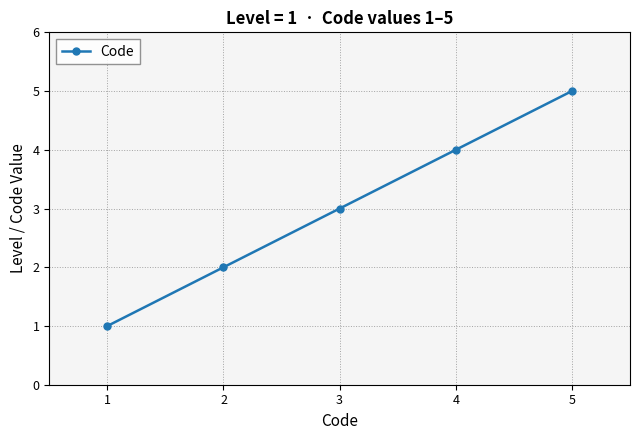

What is the sum of all values?

15